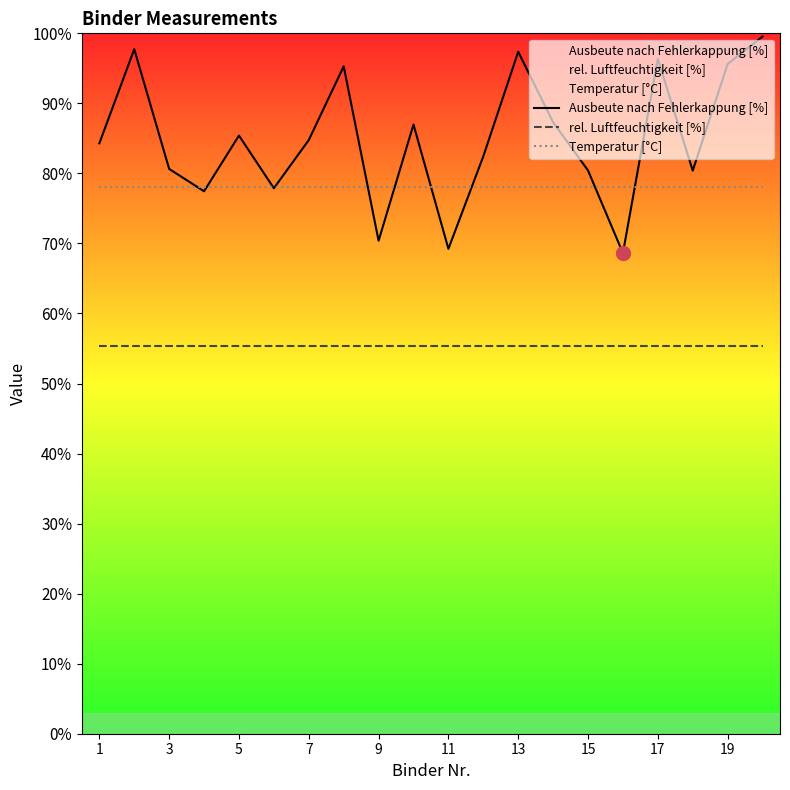

The value of Temperatur [°C] at 19 is 78.0. True or false?

True